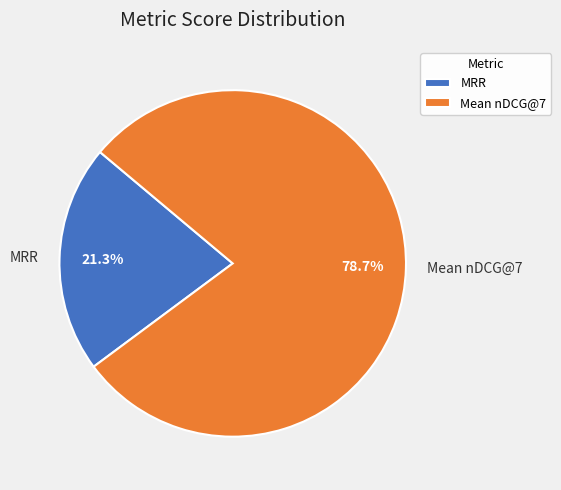

Which has a higher value, MRR or Mean nDCG@7?

Mean nDCG@7